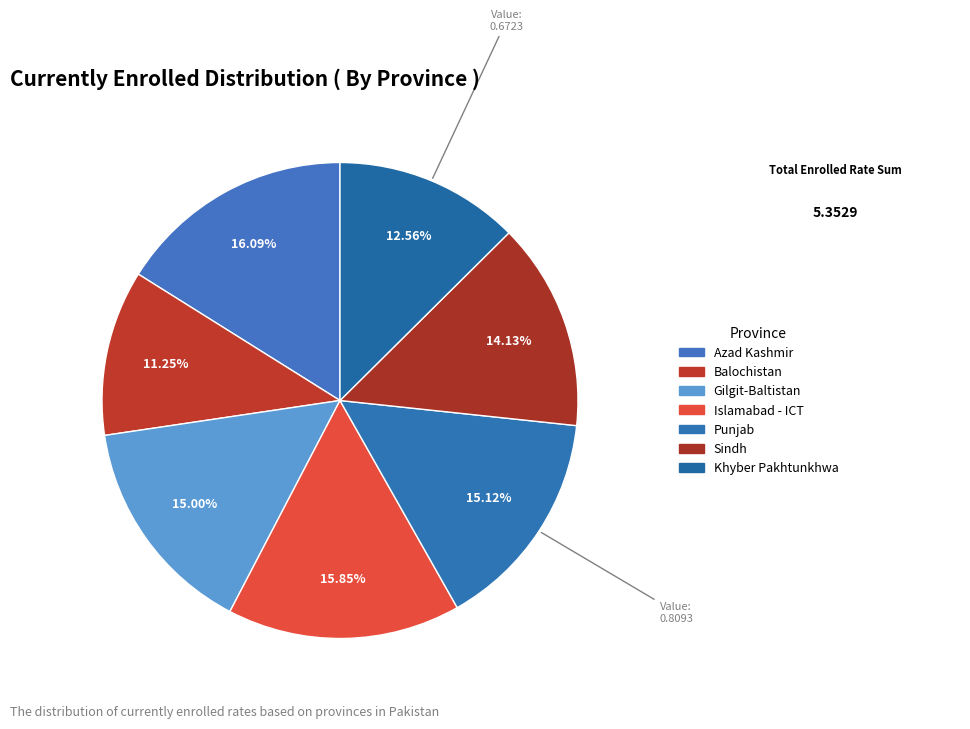

Combined, do Islamabad - ICT and Gilgit-Baltistan account for over 50%?

No